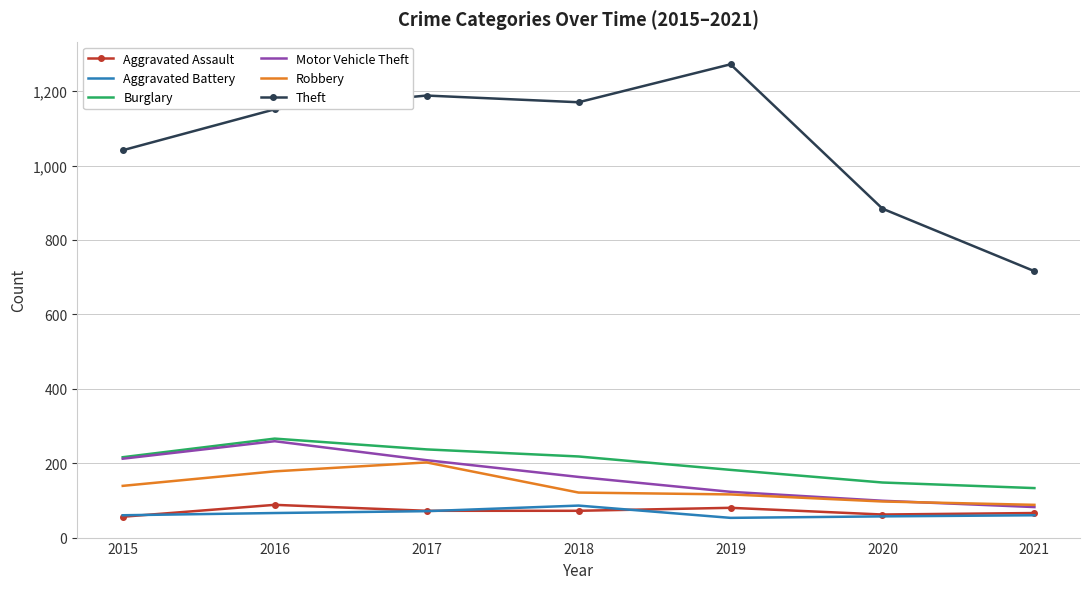

The Burglary series shows 251 at 2019. True or false?

False